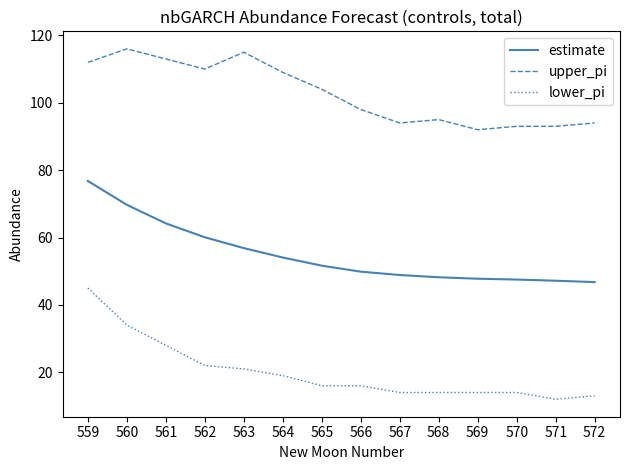

The lower_pi series shows 34.0 at 560. True or false?

True